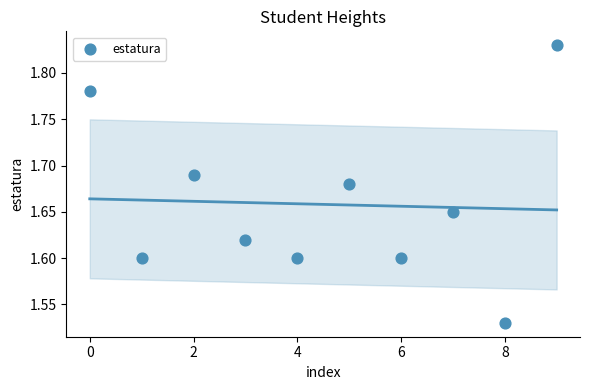

What is the range of Y values (max minus min)?

0.3